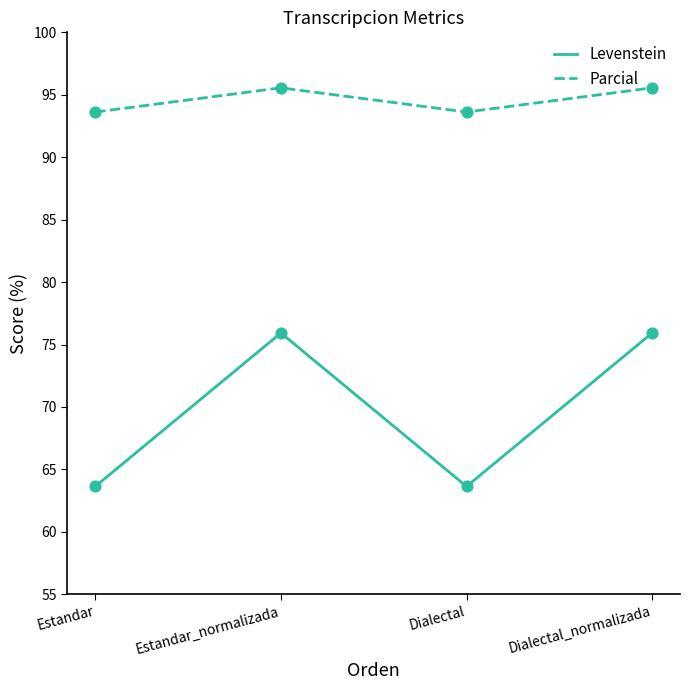

Which series changed the most between Estandar and Estandar_normalizada?

Levenstein